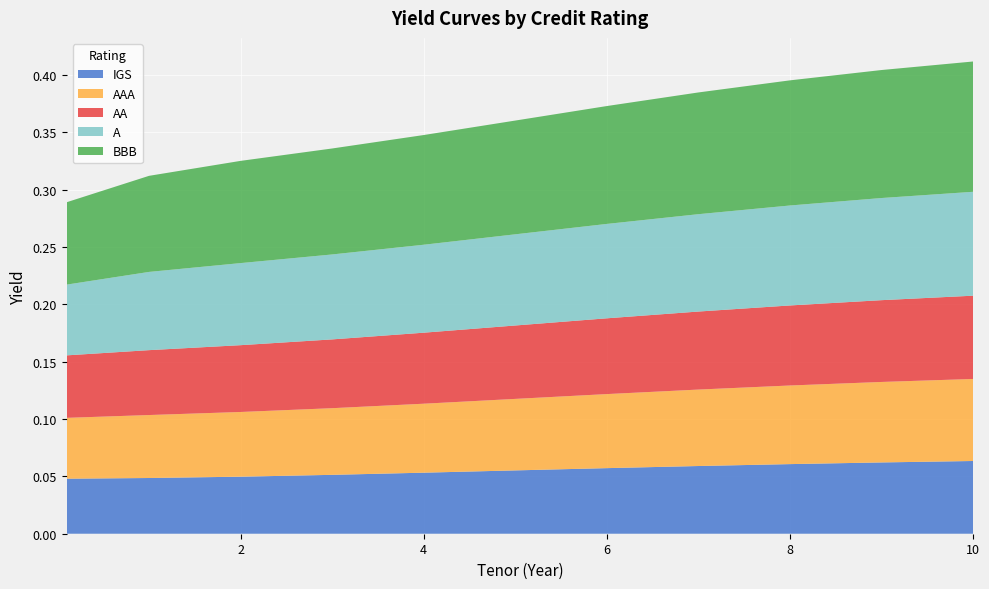

Reading right to left, list all the values displayed in this chart.

IGS: 10=0.1	9=0.1	8=0.1	7=0.1	6=0.1	5=0.1	4=0.1	3=0.1	2=0.0	1=0.0	0.1=0.0
AAA: 10=0.1	9=0.1	8=0.1	7=0.1	6=0.1	5=0.1	4=0.1	3=0.1	2=0.1	1=0.1	0.1=0.1
AA: 10=0.1	9=0.1	8=0.1	7=0.1	6=0.1	5=0.1	4=0.1	3=0.1	2=0.1	1=0.1	0.1=0.1
A: 10=0.1	9=0.1	8=0.1	7=0.1	6=0.1	5=0.1	4=0.1	3=0.1	2=0.1	1=0.1	0.1=0.1
BBB: 10=0.1	9=0.1	8=0.1	7=0.1	6=0.1	5=0.1	4=0.1	3=0.1	2=0.1	1=0.1	0.1=0.1